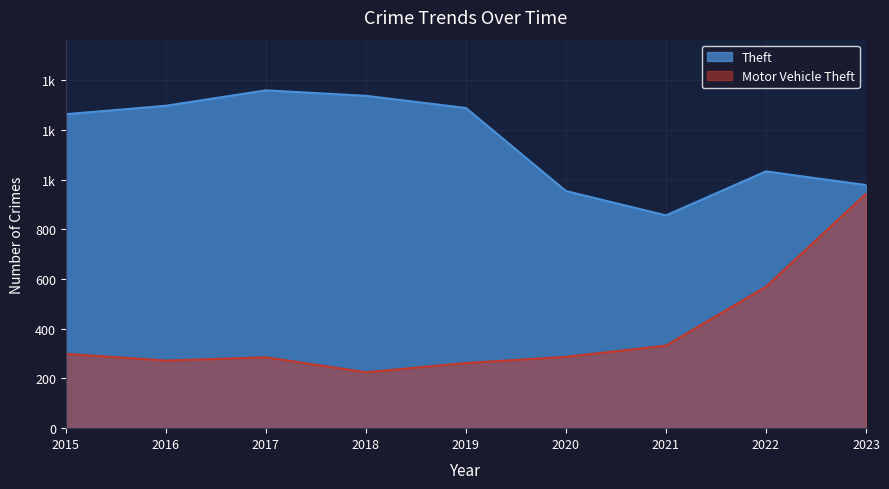

What is the value of the Motor Vehicle Theft point at the 1st from the left?

299